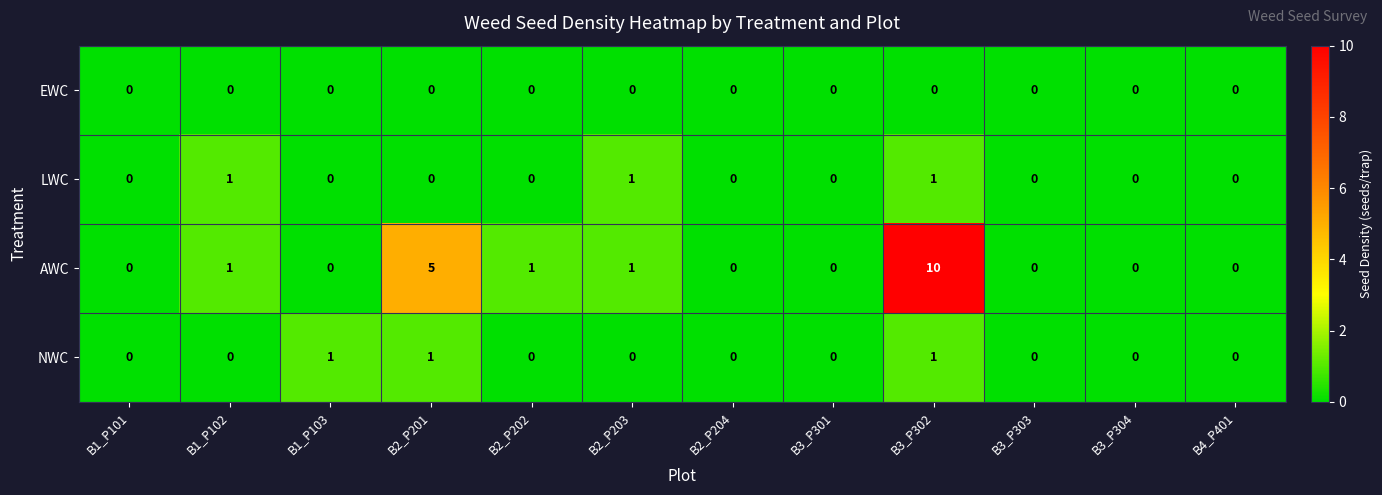

Which series has the largest total across all categories?

AWC